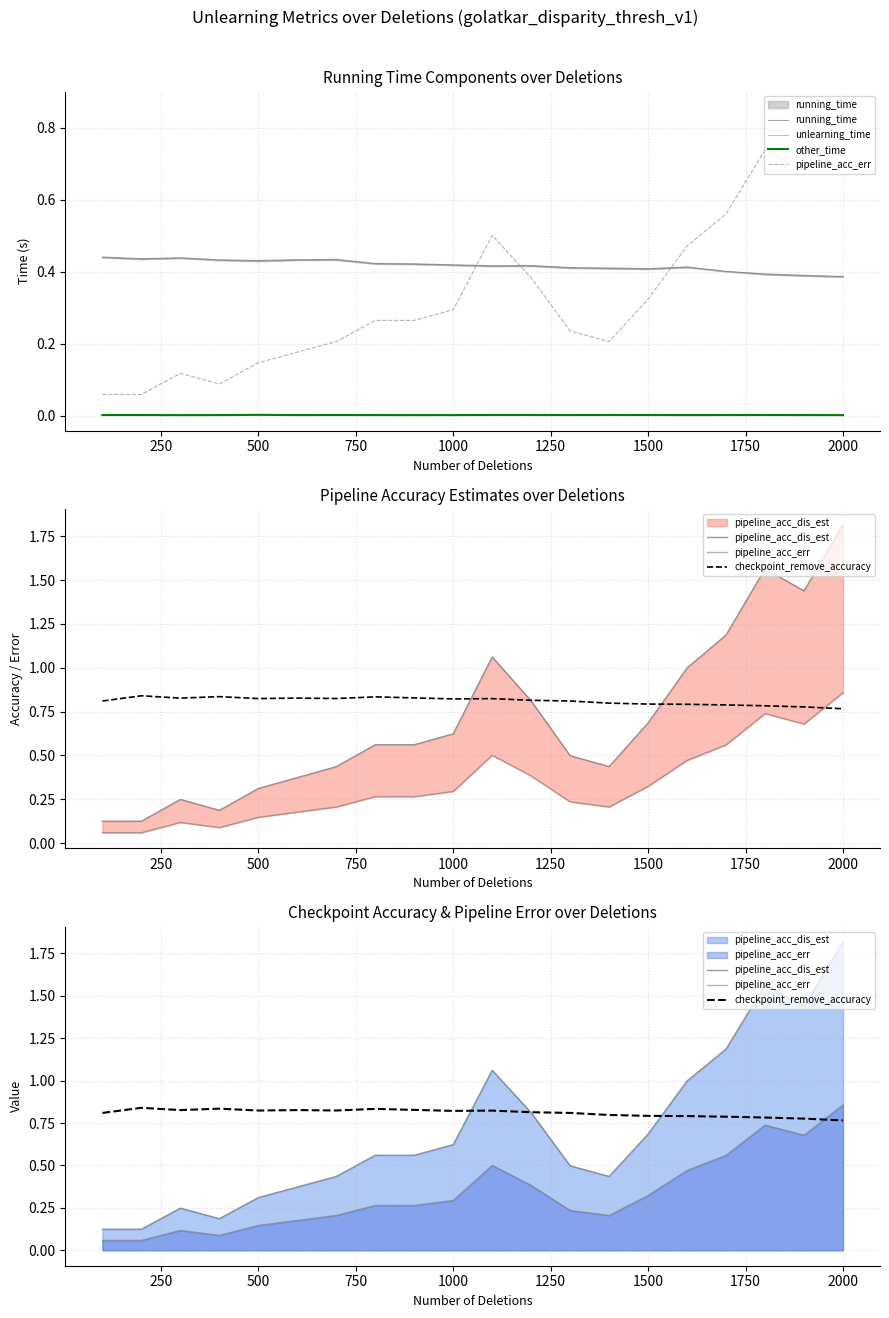

What is the value of the pipeline_acc_err point at the 8th from the left?

0.3